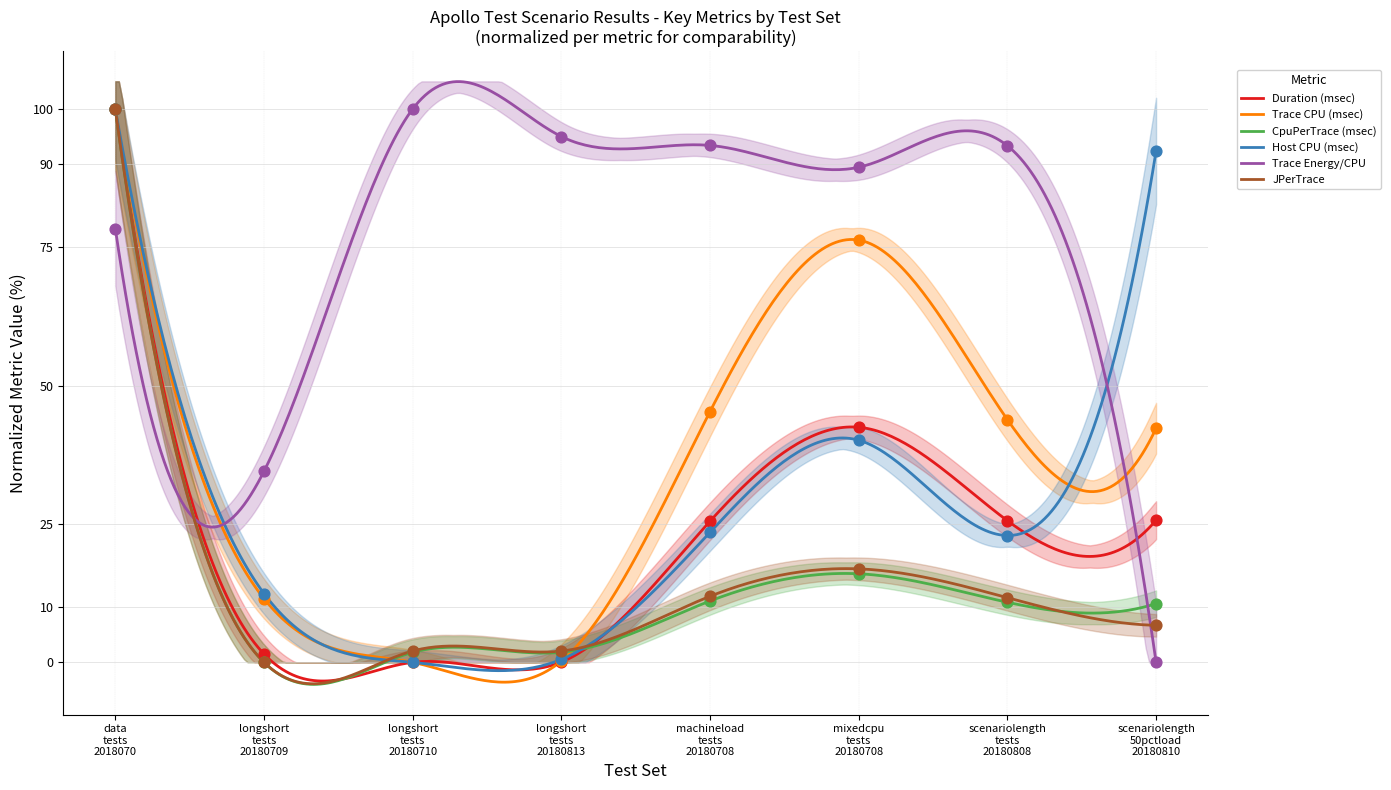

Which series contains the lowest Y value?

Duration (msec)